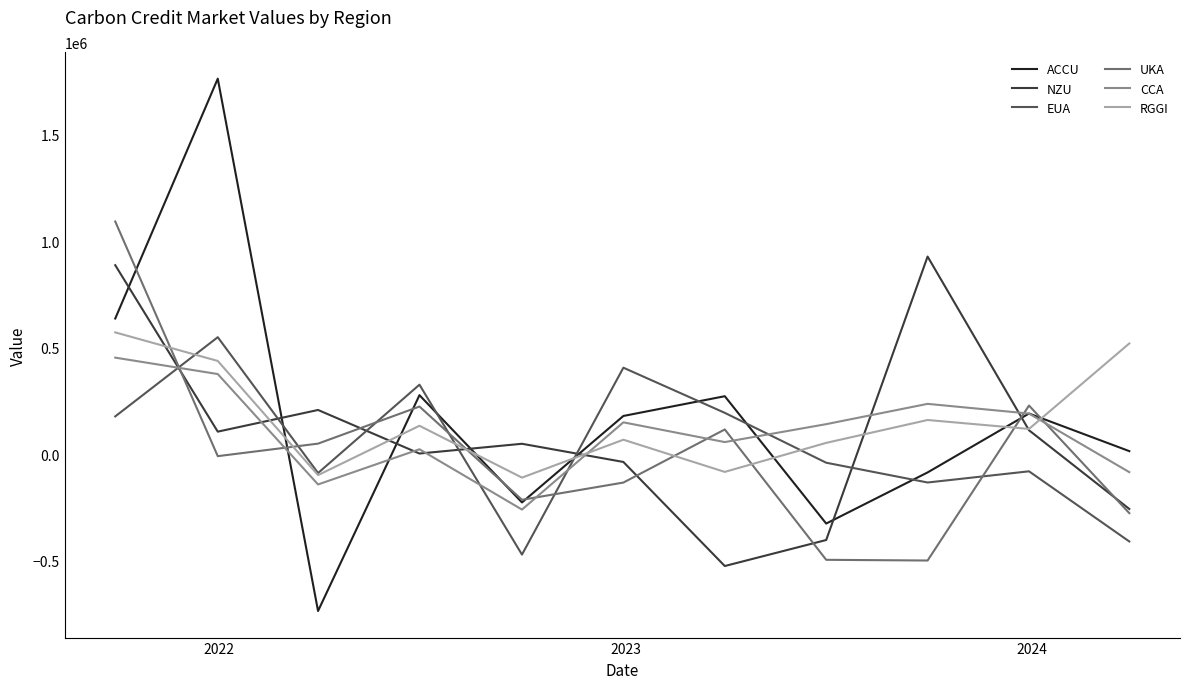

Which series has the largest range (max minus min)?

ACCU